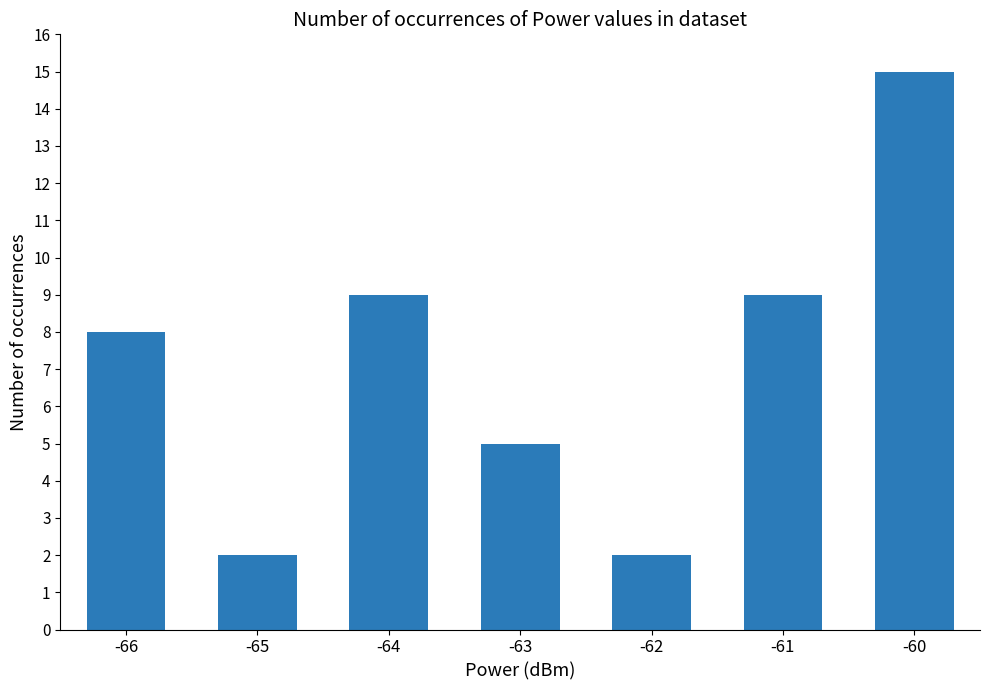

How many data points does each series have?

7